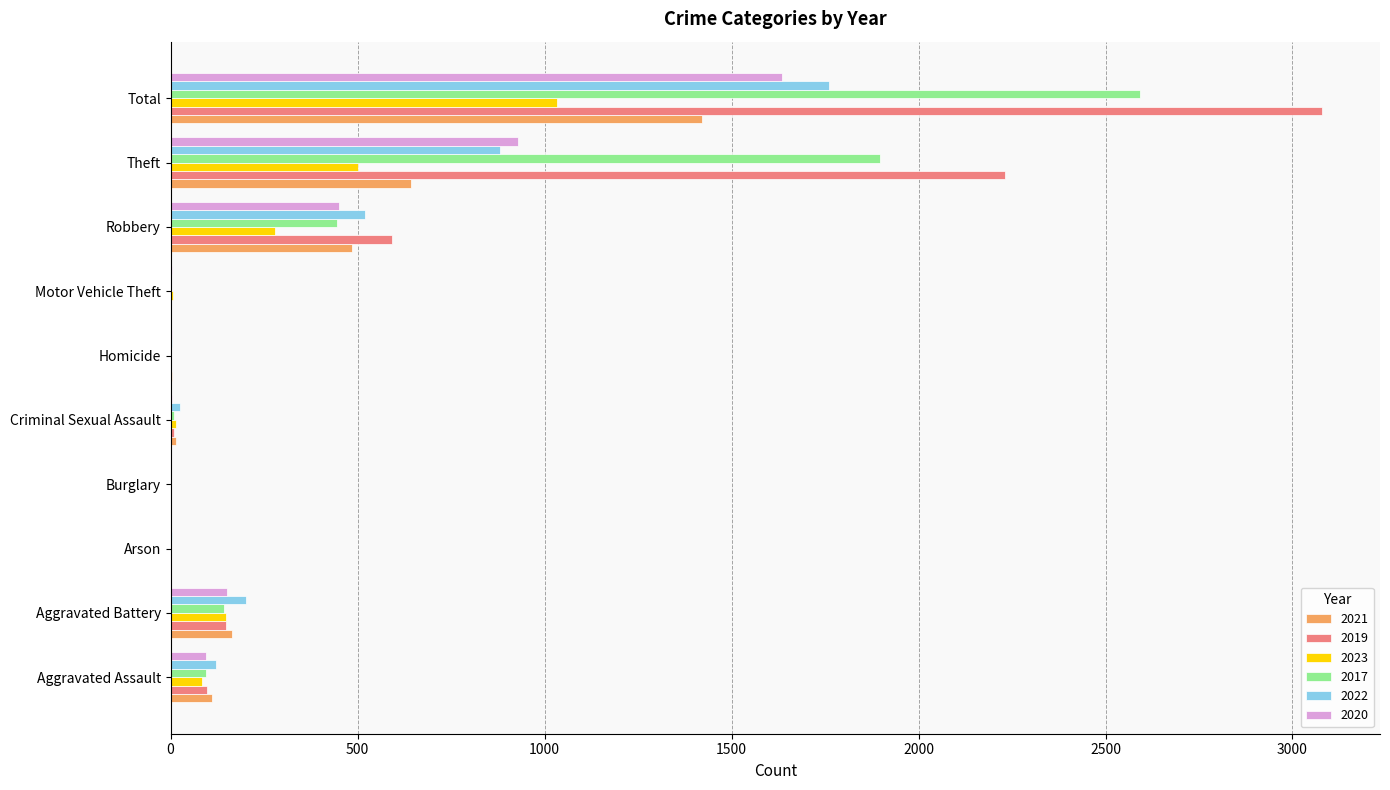

What is the sum of all 2019 values?

6160